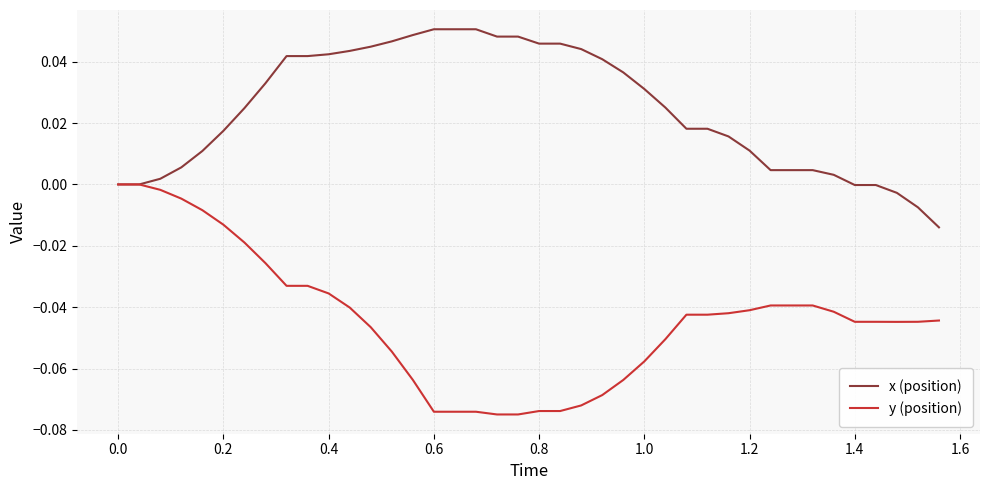

Rank the series by their maximum value, from highest to lowest.

x (position), y (position)